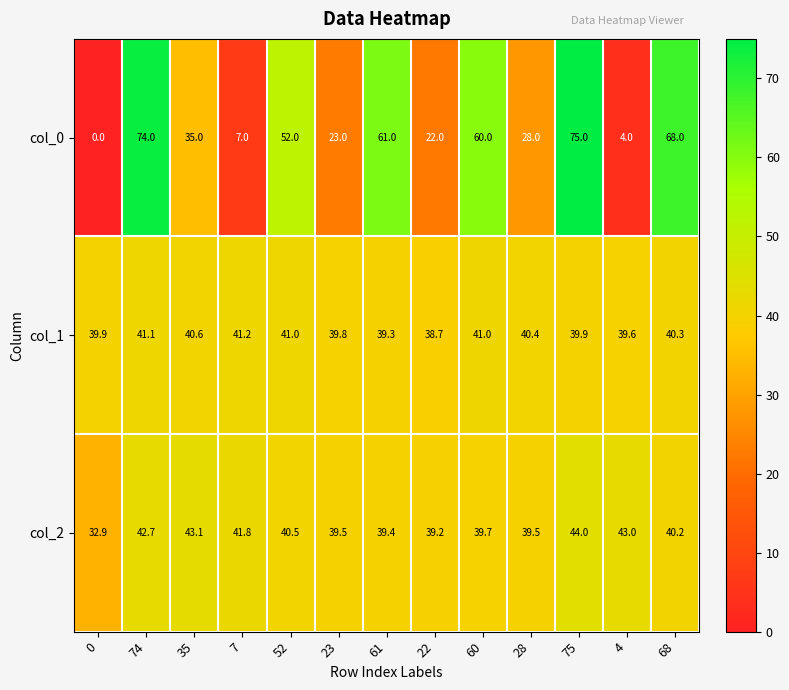

What is the approximate value of col_2 at 75?

44.0